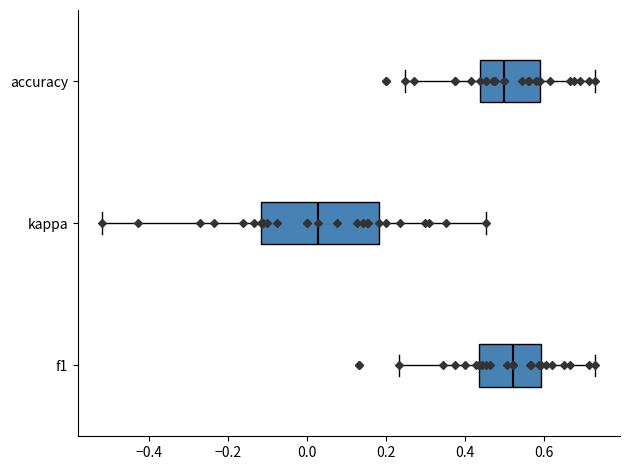

Reading bottom to top, transcribe this box plot: for each box, give where its median line is, the range the box spans, and where its two whiskers end, as read against the x-axis. The values are not printed on the chart, so give them approximately, as read against the axis.

f1: median 0.52, box 0.44 to 0.60, whiskers 0.24 to 0.72
kappa: median 0.02, box -0.12 to 0.18, whiskers -0.52 to 0.46
accuracy: median 0.50, box 0.44 to 0.60, whiskers 0.26 to 0.74